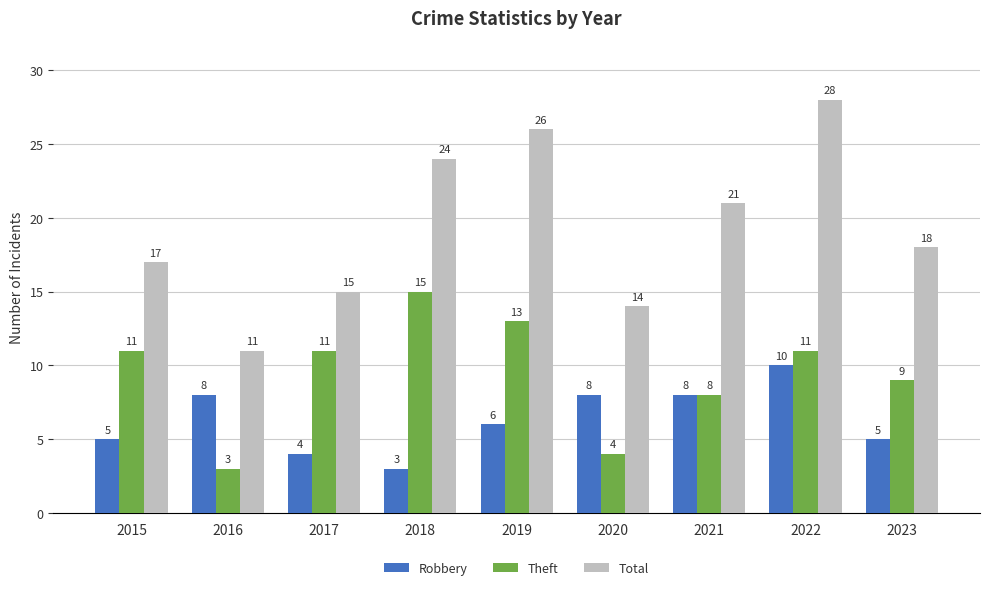

What is the difference between the Total values at 2023 and 2018?

6